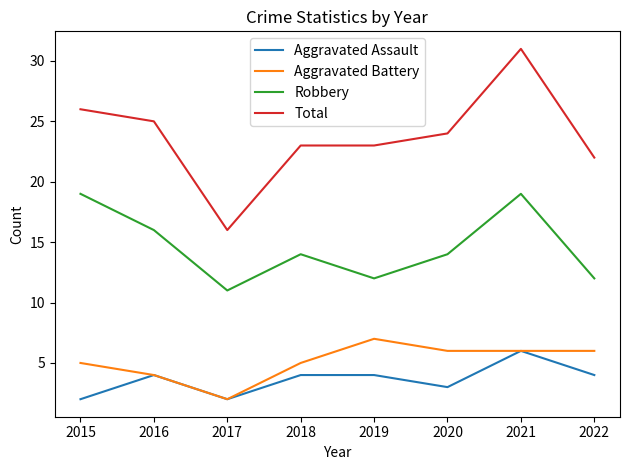

Is it true that Robbery equals 6 at 2020?

False